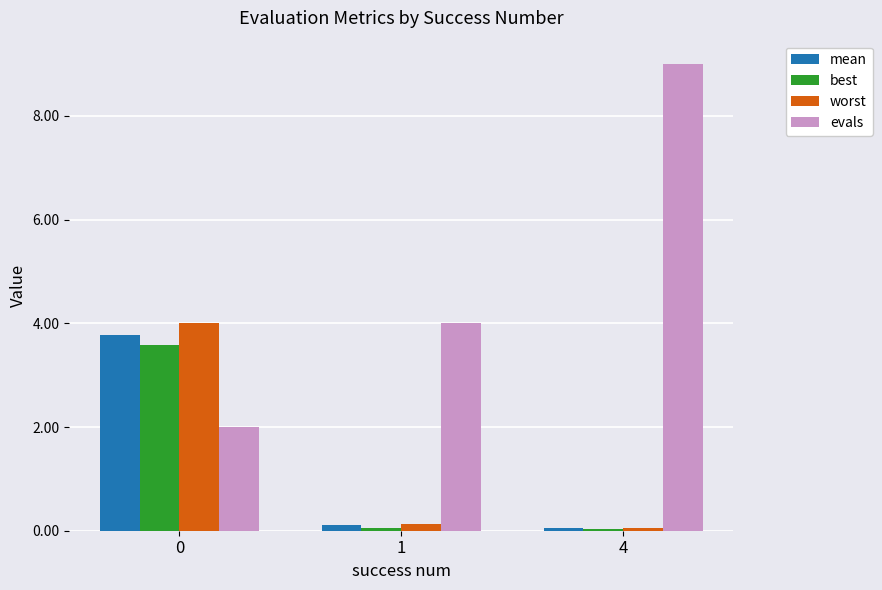

The mean series shows 0.0 at 4. True or false?

True